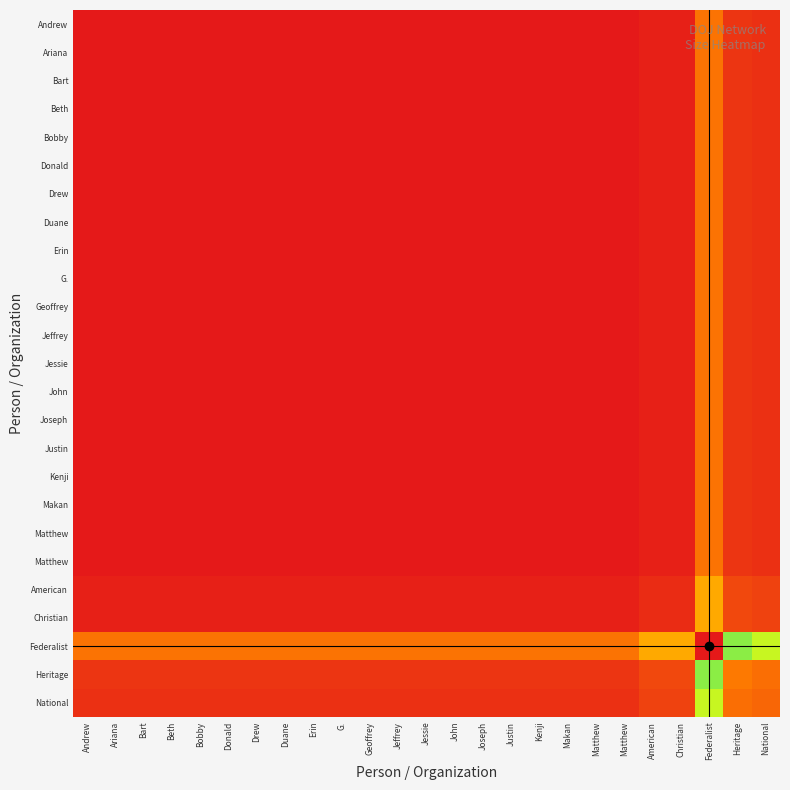

What is the maximum value shown in the chart?

33.0